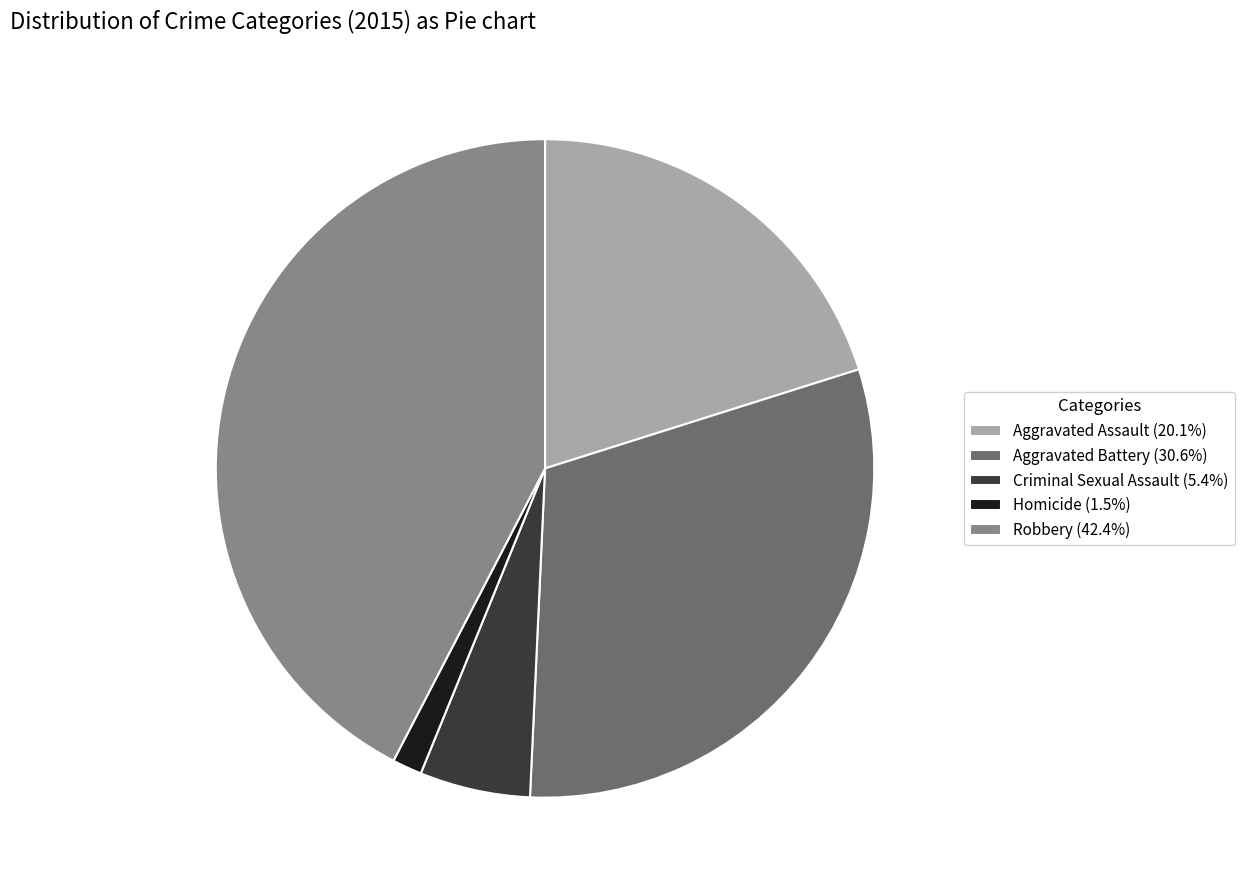

How many slices are in this pie chart?

5